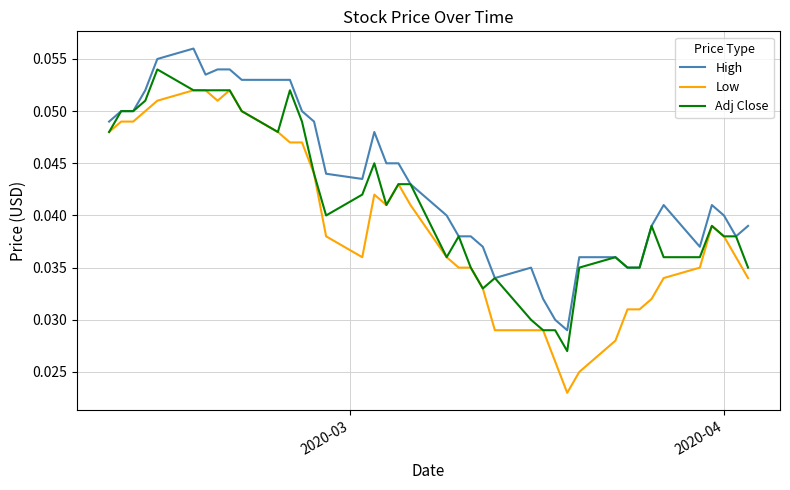

Which series has the largest total across all categories?

High